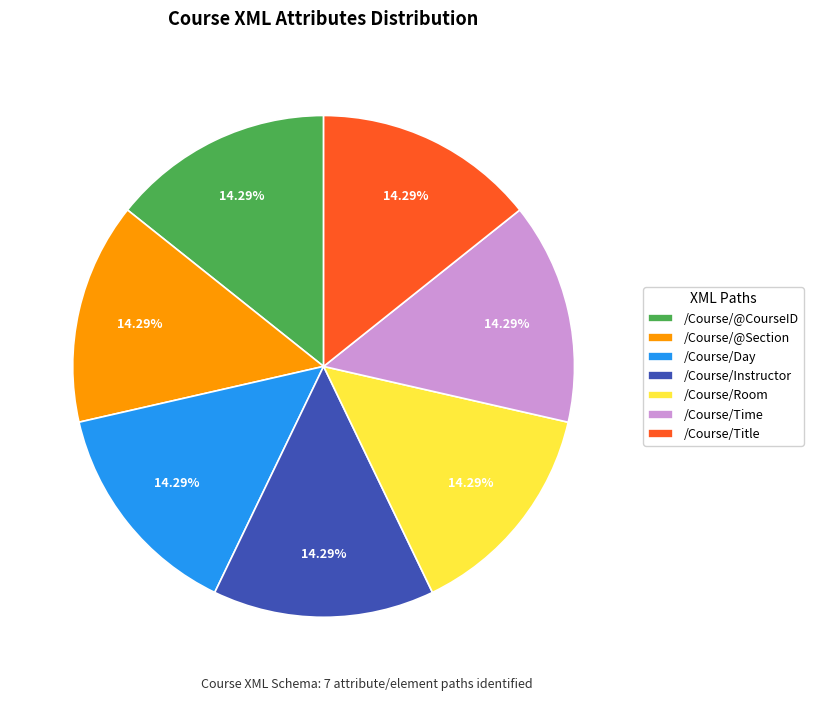

Approximately how many times larger is the value at /Course/Instructor compared to /Course/Day?

1.0